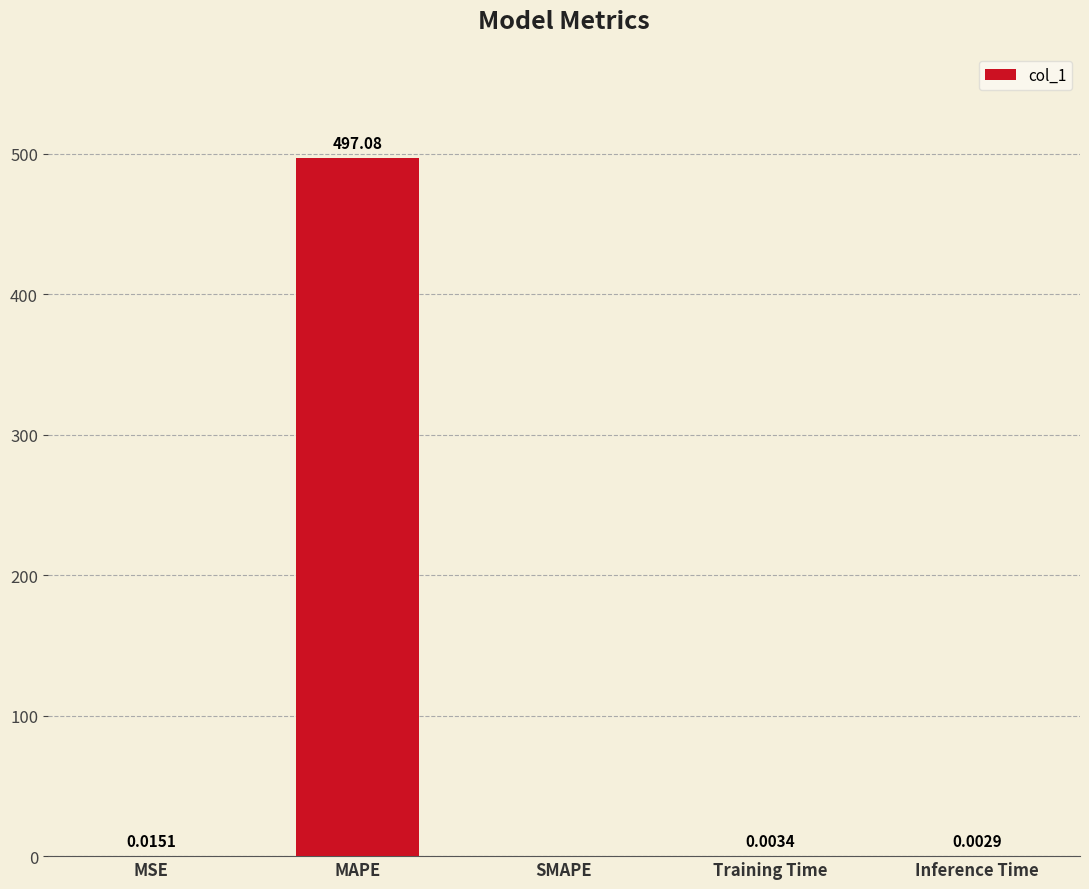

True or false: the data shows 180.6 at SMAPE.

False